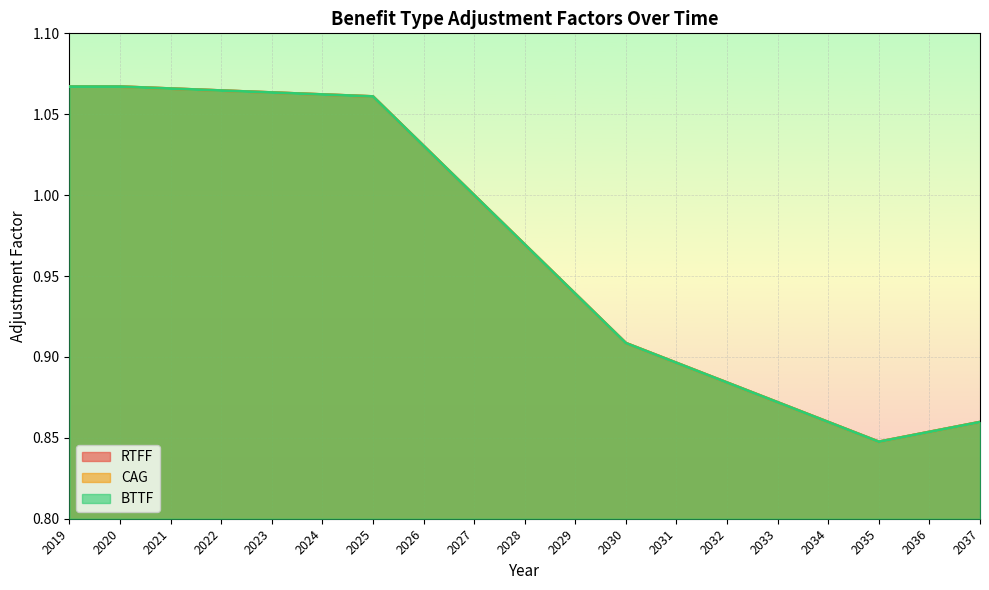

Count the number of data series in this chart.

3